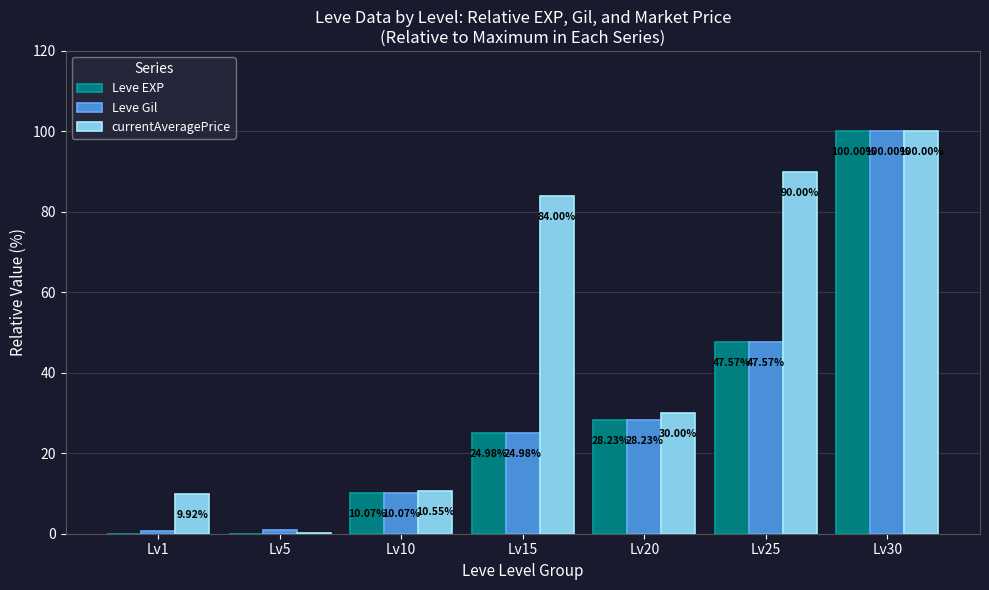

Which series has the largest total across all categories?

currentAveragePrice